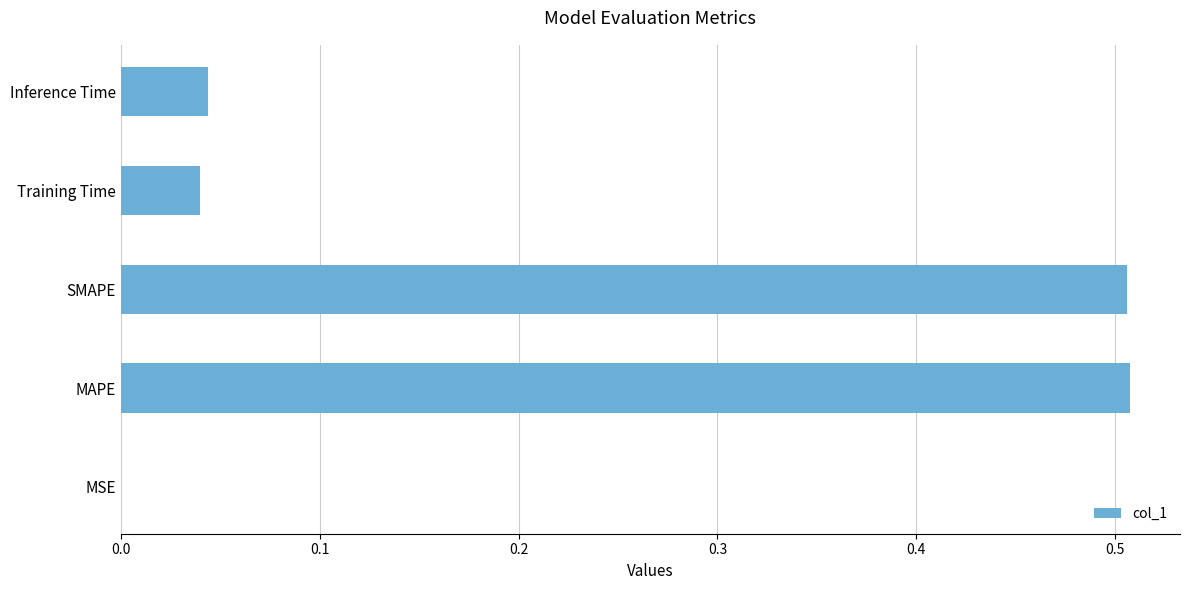

What is the change in value from SMAPE to Training Time?

-0.5